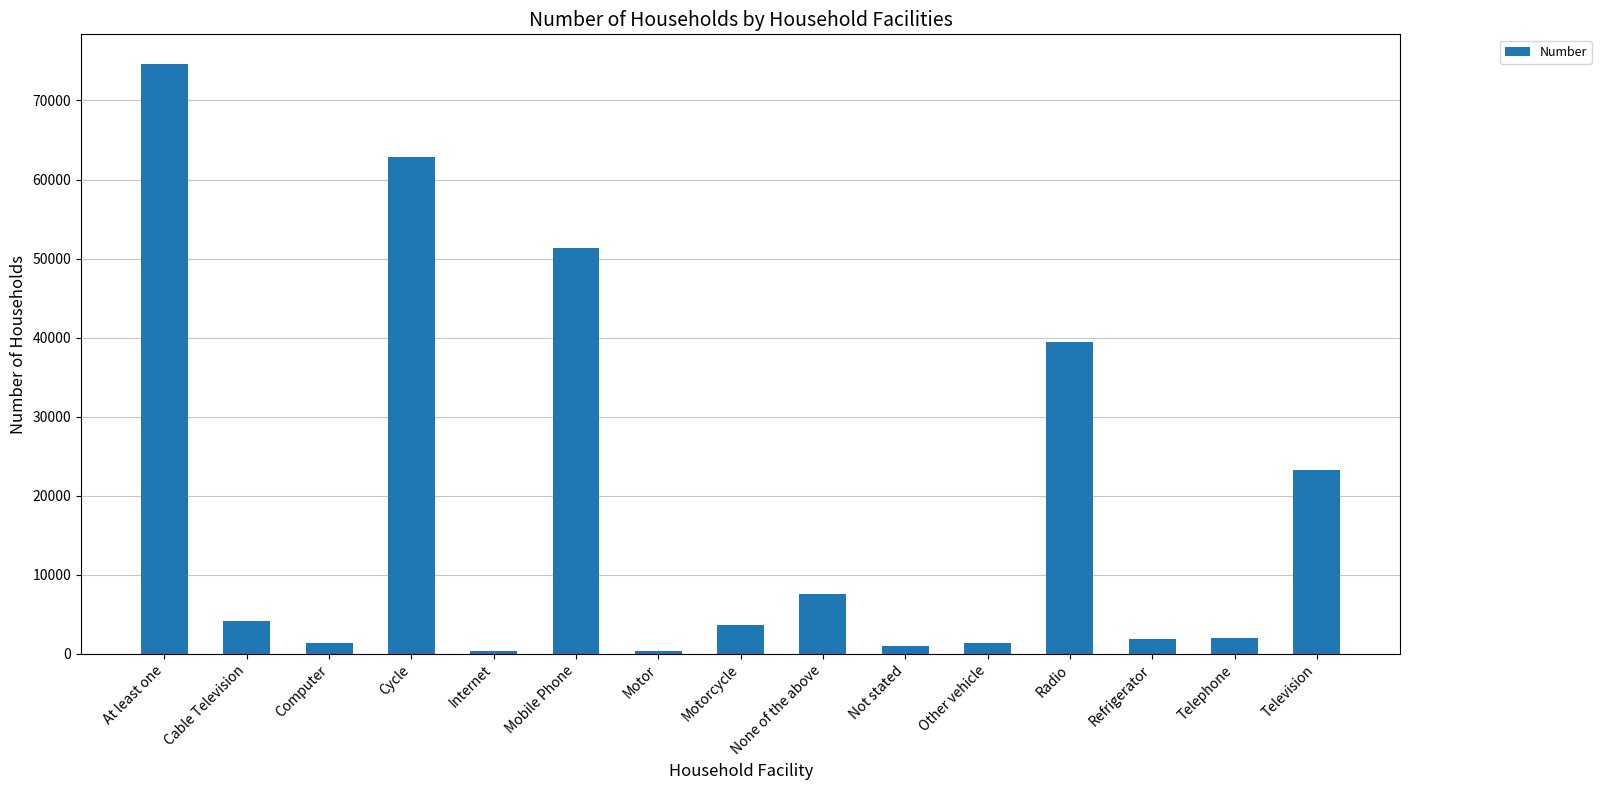

Which label corresponds to the largest value in the chart?

At least one